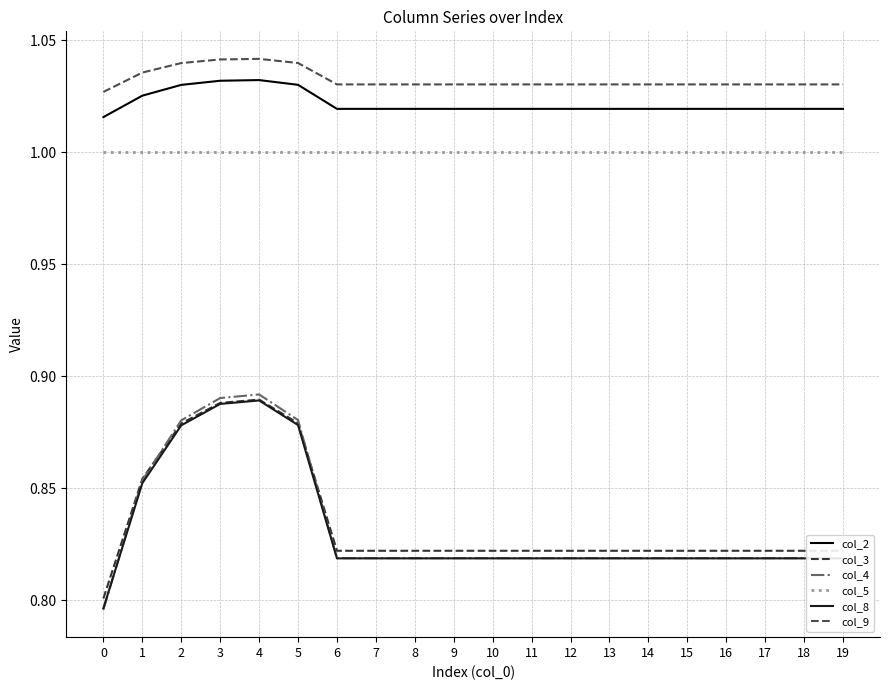

True or false: col_9 and col_2 intersect in this chart.

False